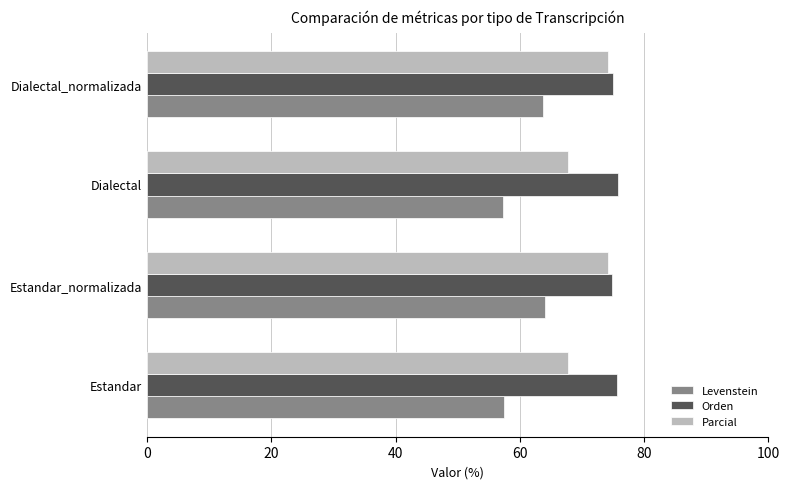

What is the maximum value shown in the chart?

75.8